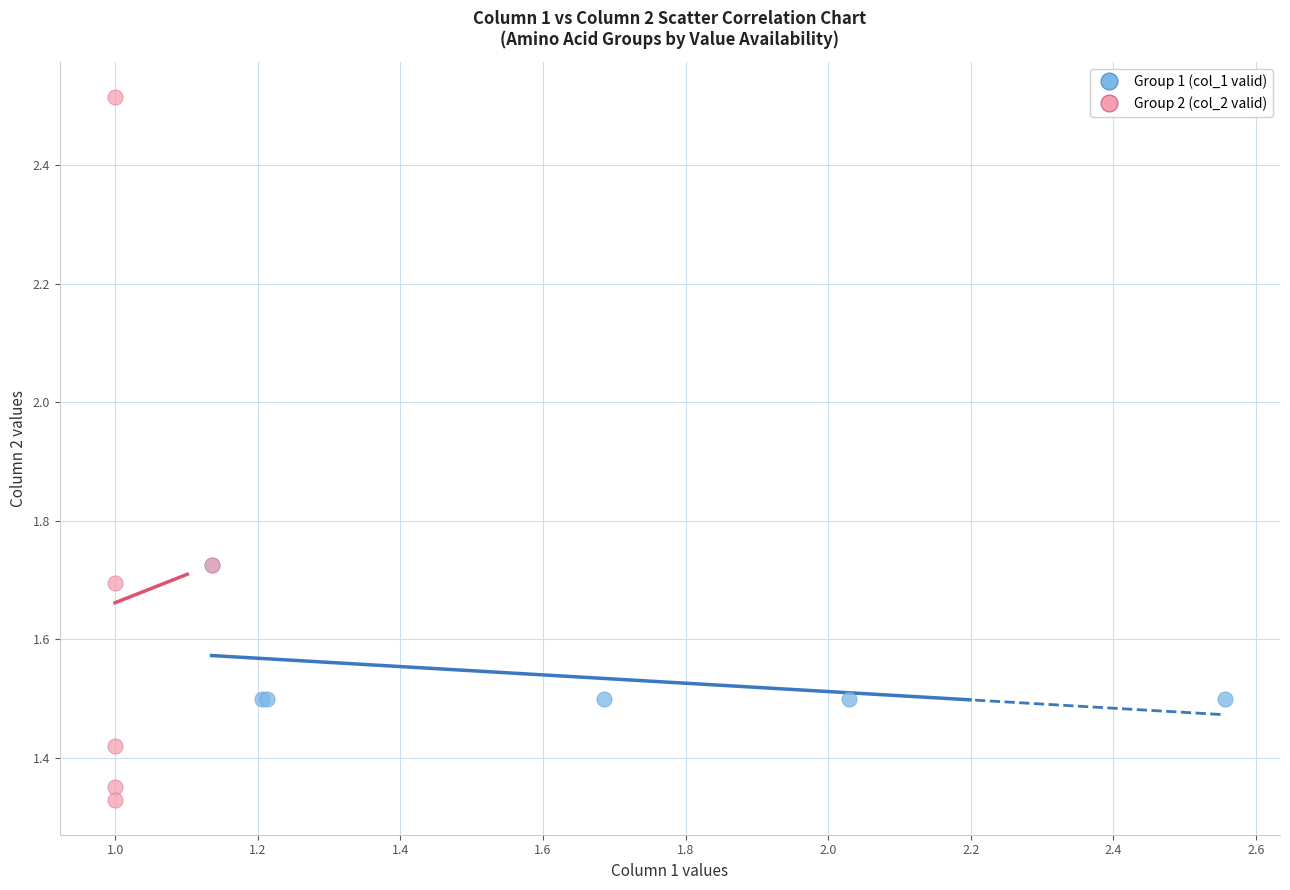

What are all the series names shown in the legend?

Group 1 (col_1 valid), Group 2 (col_2 valid)